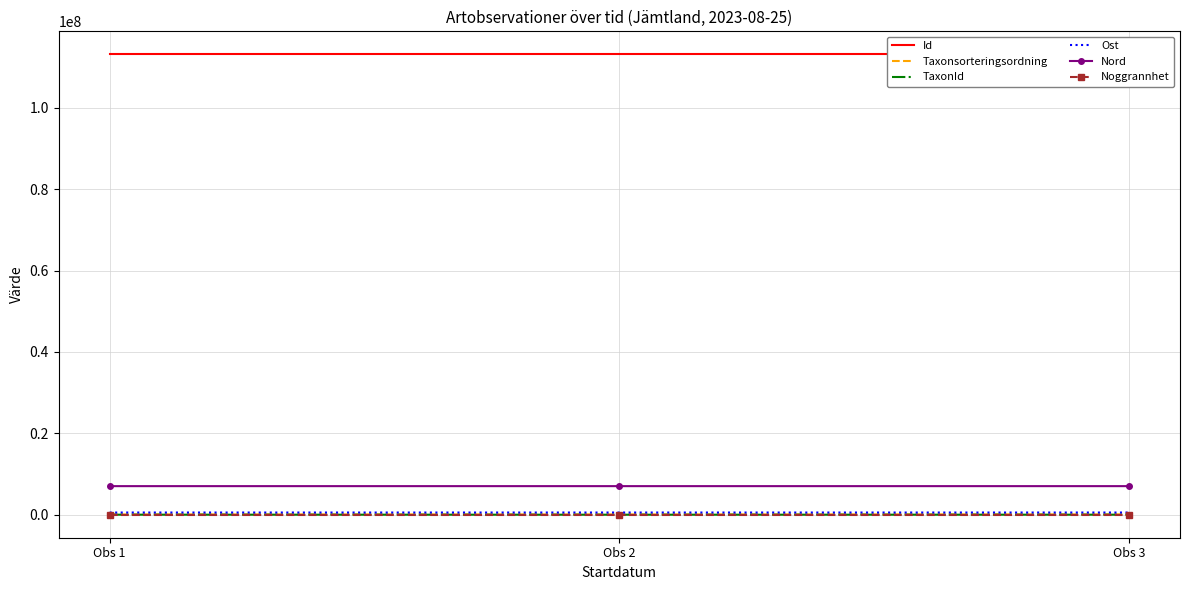

How many categories are shown in the chart?

3